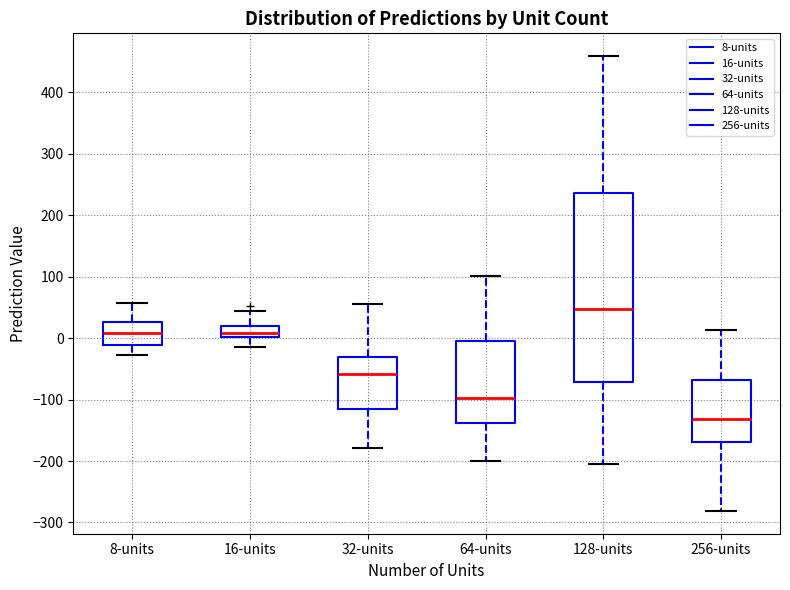

Reading left to right, transcribe this box plot: for each box, give where its median line is, the range the box spans, and where its two whiskers end, as read against the y-axis. The values are not printed on the chart, so give them approximately, as read against the axis.

8-units: median 10, box -10 to 30, whiskers -30 to 60
16-units: median 10, box 0 to 20, whiskers -10 to 40
32-units: median -60, box -120 to -30, whiskers -180 to 60
64-units: median -100, box -140 to 0, whiskers -200 to 100
128-units: median 50, box -70 to 240, whiskers -210 to 460
256-units: median -130, box -170 to -70, whiskers -280 to 10